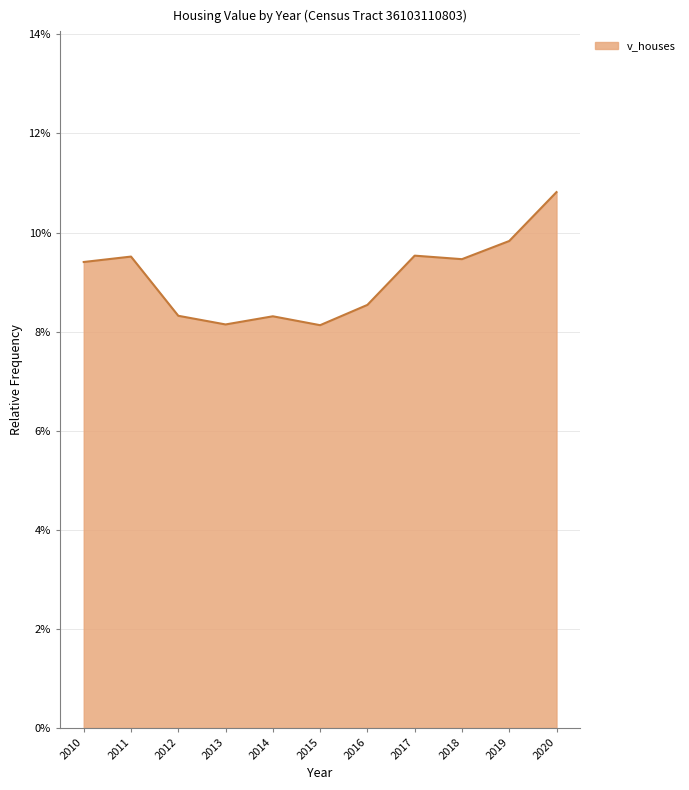

Reading left to right, what are all the values shown in this chart?

9.4	9.5	8.3	8.1	8.3	8.1	8.5	9.5	9.5	9.8	10.8